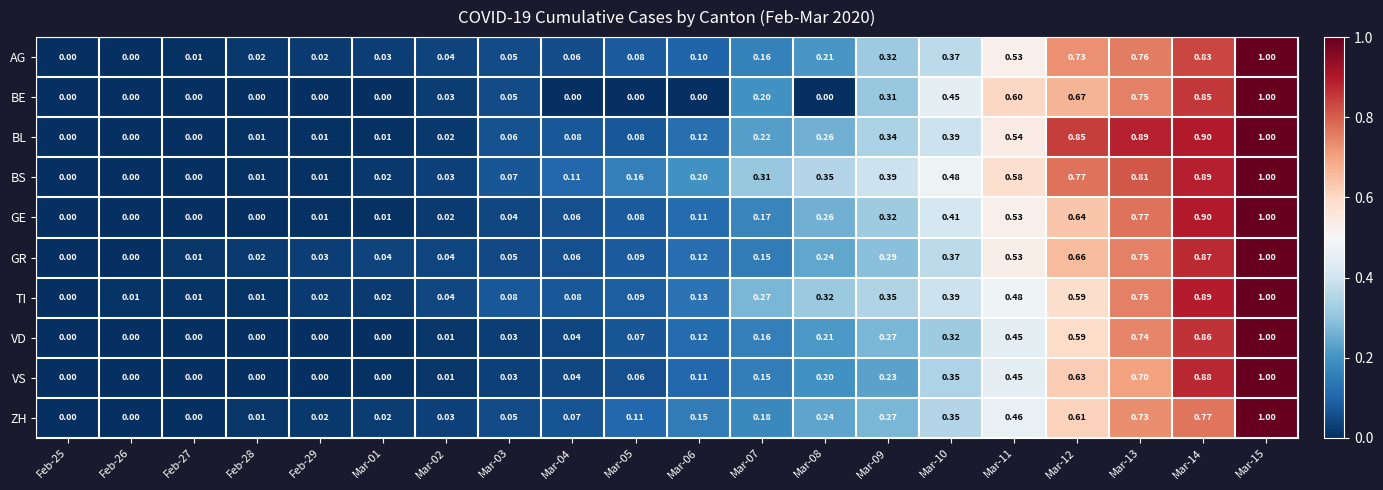

What is the difference between the highest and lowest values at Mar-07?

0.2